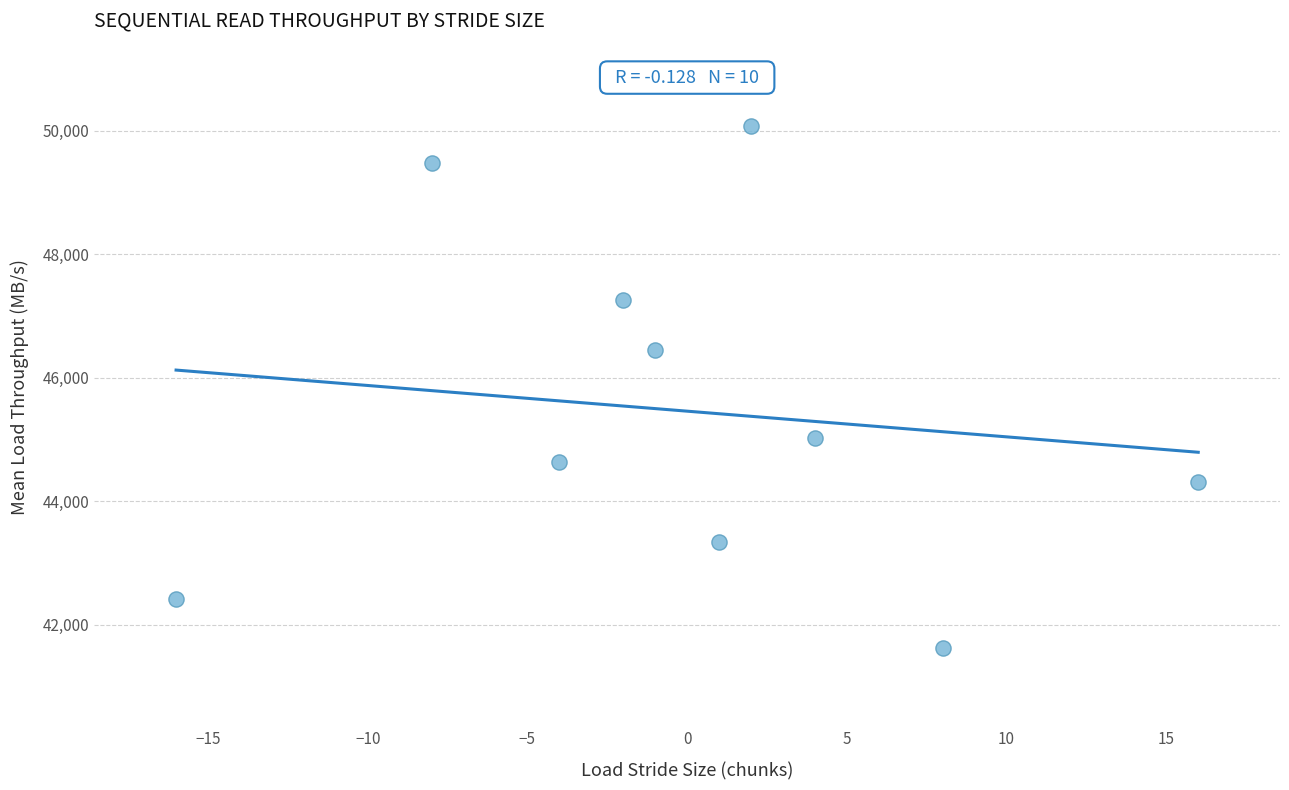

What is the range of Y values (max minus min)?

8442.8